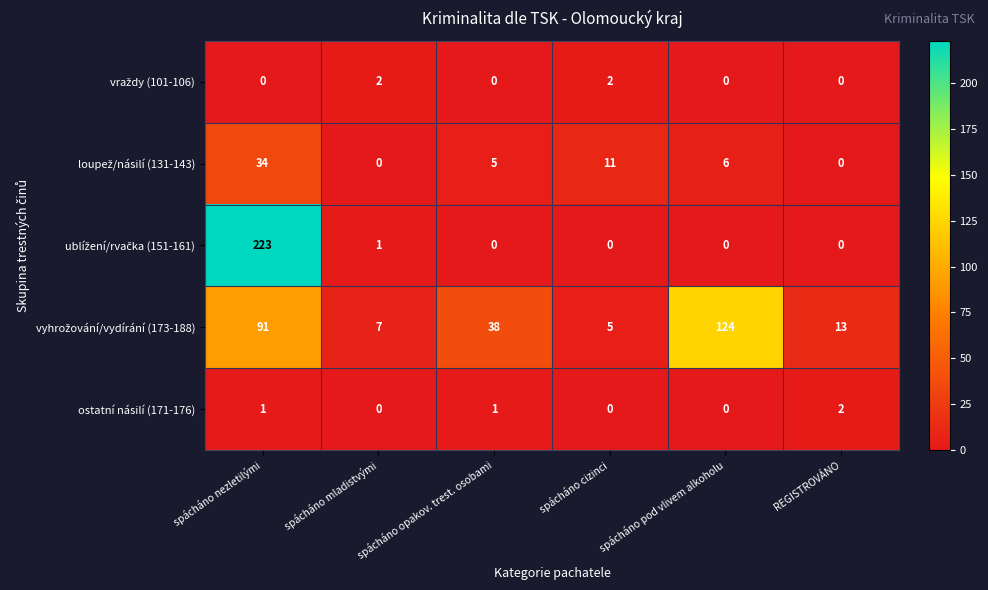

What is the difference between the highest and lowest values at spácháno nezletilými?

223